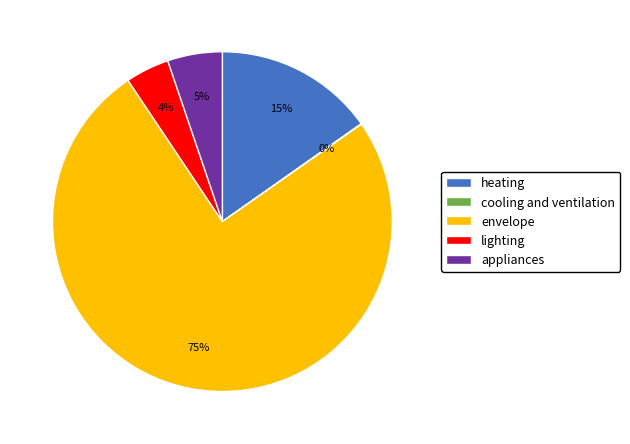

Which slice is the largest?

envelope